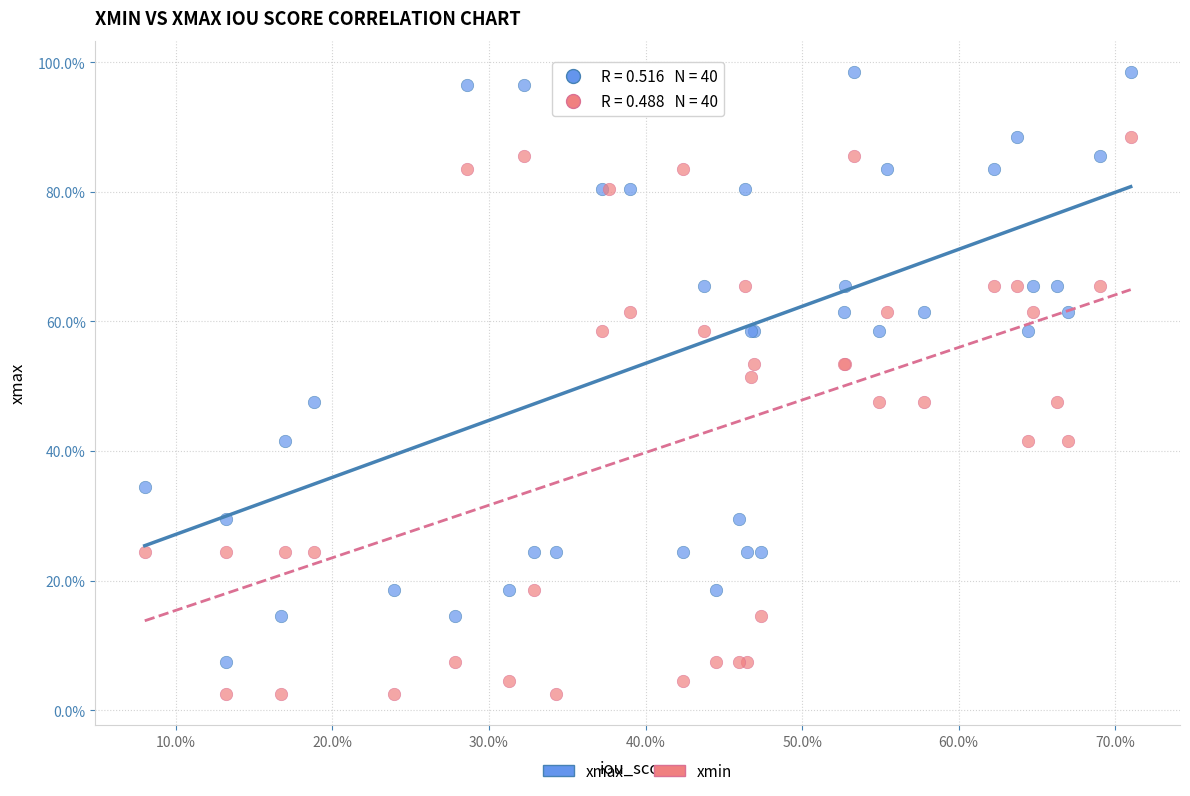

What are all the series names shown in the legend?

xmax, xmin